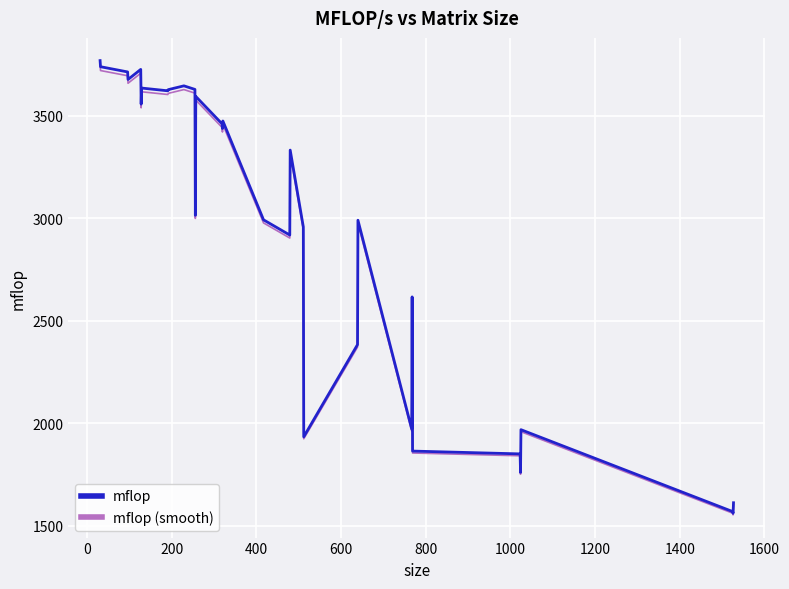

What is the minimum value for mflop?

1561.9